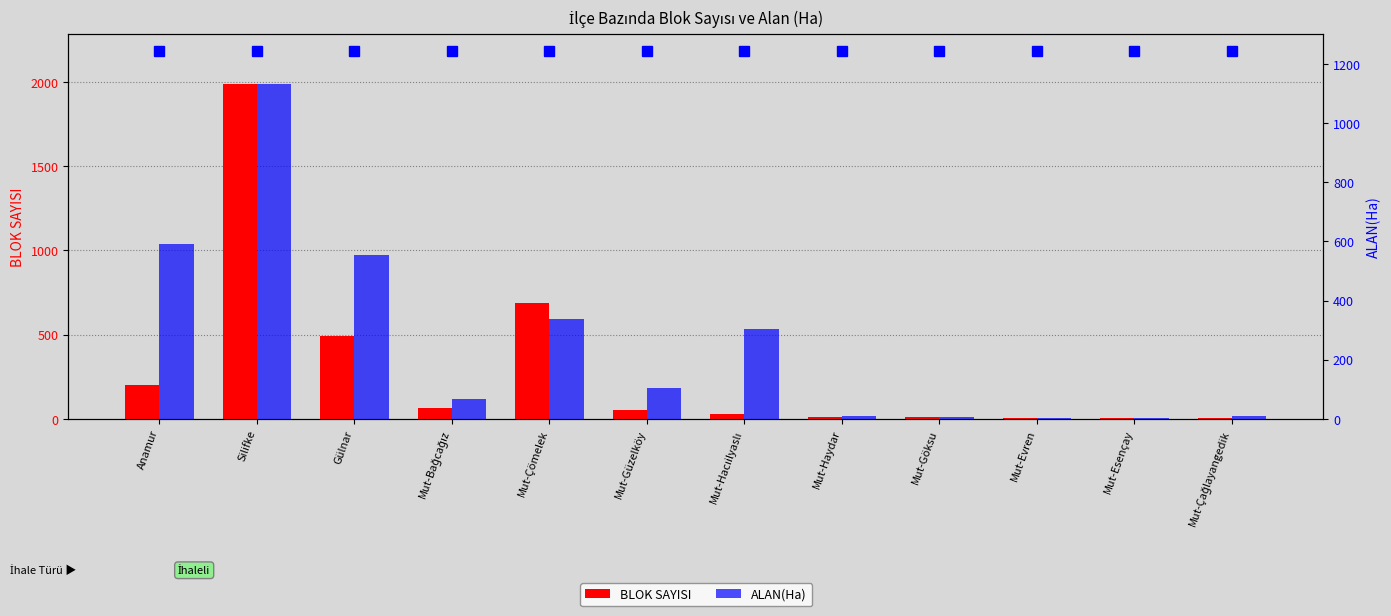

Which category has the lowest value across all series?

Mut-Evren